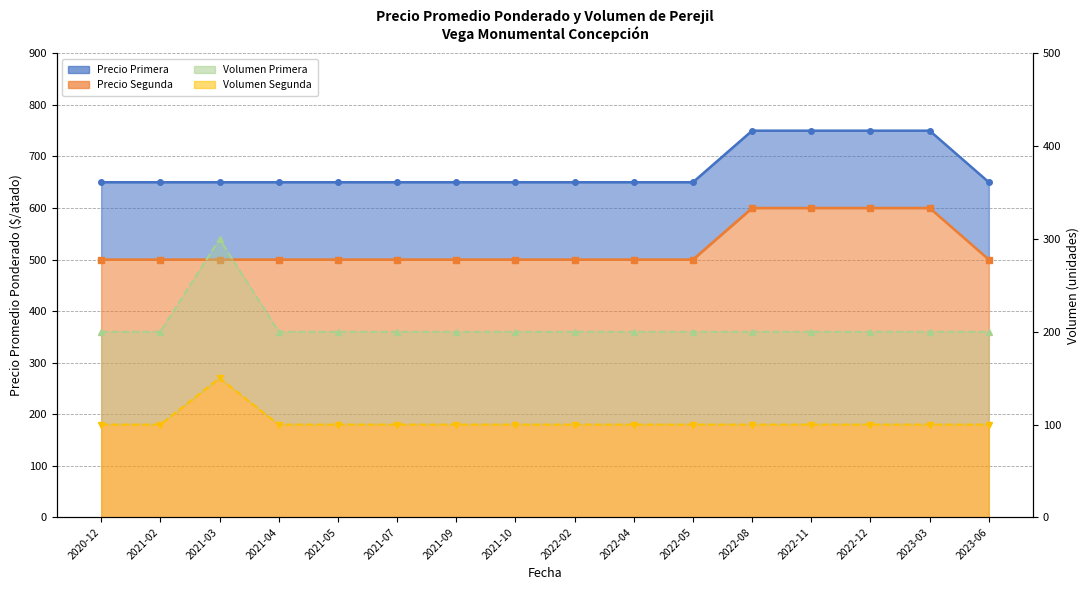

Reading left to right, transcribe all the data shown in this chart.

Primera: 2020-12=650	2021-02=650	2021-03=650	2021-04=650	2021-05=650	2021-07=650	2021-09=650	2021-10=650	2022-02=650	2022-04=650	2022-05=650	2022-08=750	2022-11=750	2022-12=750	2023-03=750	2023-06=650
Segunda: 2020-12=500	2021-02=500	2021-03=500	2021-04=500	2021-05=500	2021-07=500	2021-09=500	2021-10=500	2022-02=500	2022-04=500	2022-05=500	2022-08=600	2022-11=600	2022-12=600	2023-03=600	2023-06=500
Volumen Primera: 2020-12=200	2021-02=200	2021-03=300	2021-04=200	2021-05=200	2021-07=200	2021-09=200	2021-10=200	2022-02=200	2022-04=200	2022-05=200	2022-08=200	2022-11=200	2022-12=200	2023-03=200	2023-06=200
Volumen Segunda: 2020-12=100	2021-02=100	2021-03=150	2021-04=100	2021-05=100	2021-07=100	2021-09=100	2021-10=100	2022-02=100	2022-04=100	2022-05=100	2022-08=100	2022-11=100	2022-12=100	2023-03=100	2023-06=100